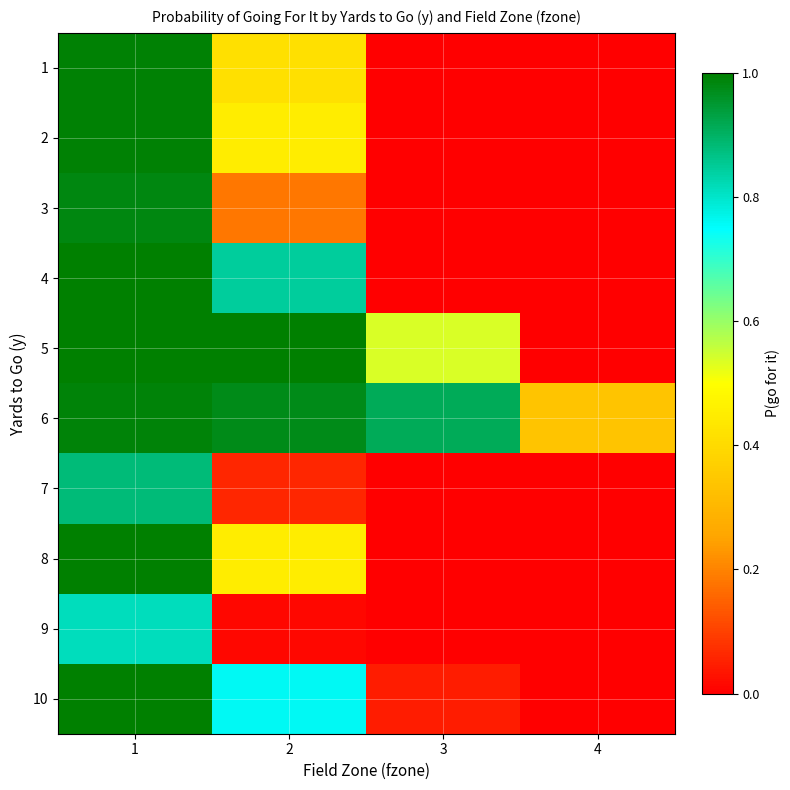

At which category does the chart reach its peak across all series?

1